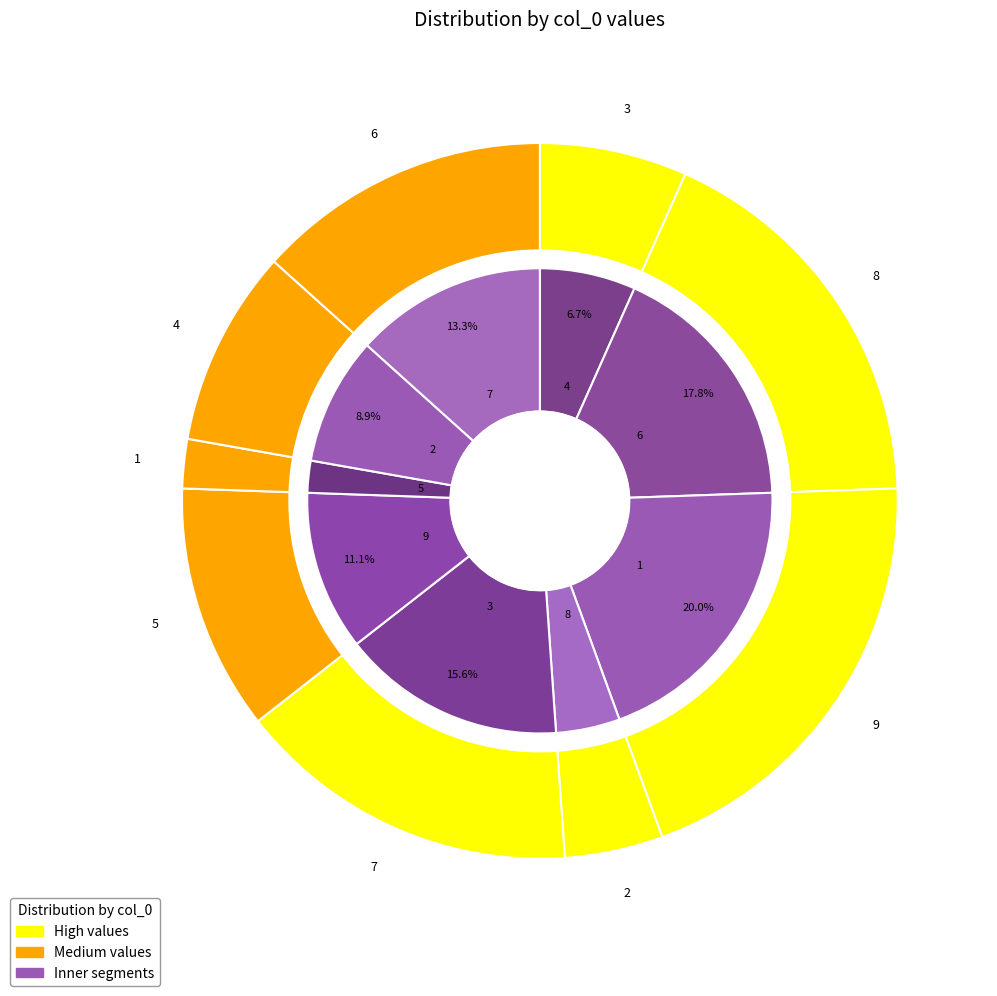

Does any single category account for the majority?

No